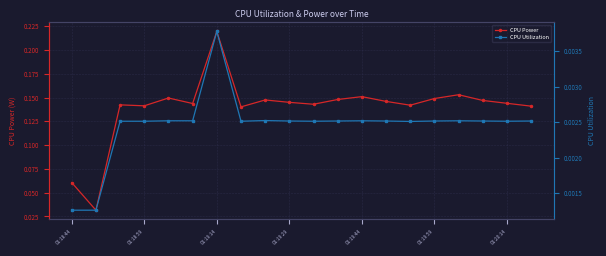

Which series has the largest total across all categories?

CPU Power